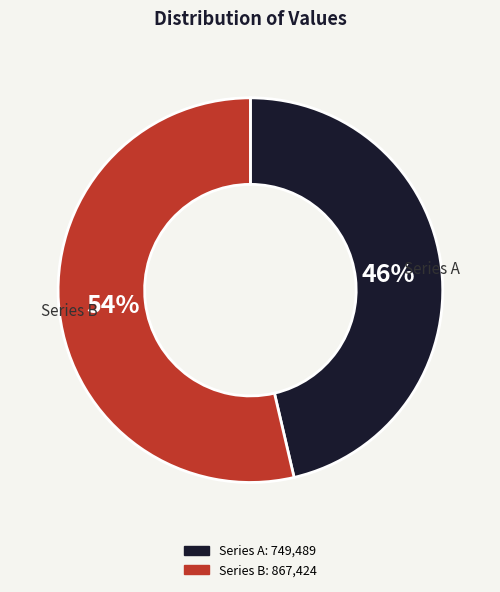

Rank the categories by value from lowest to highest.

Series A, Series B